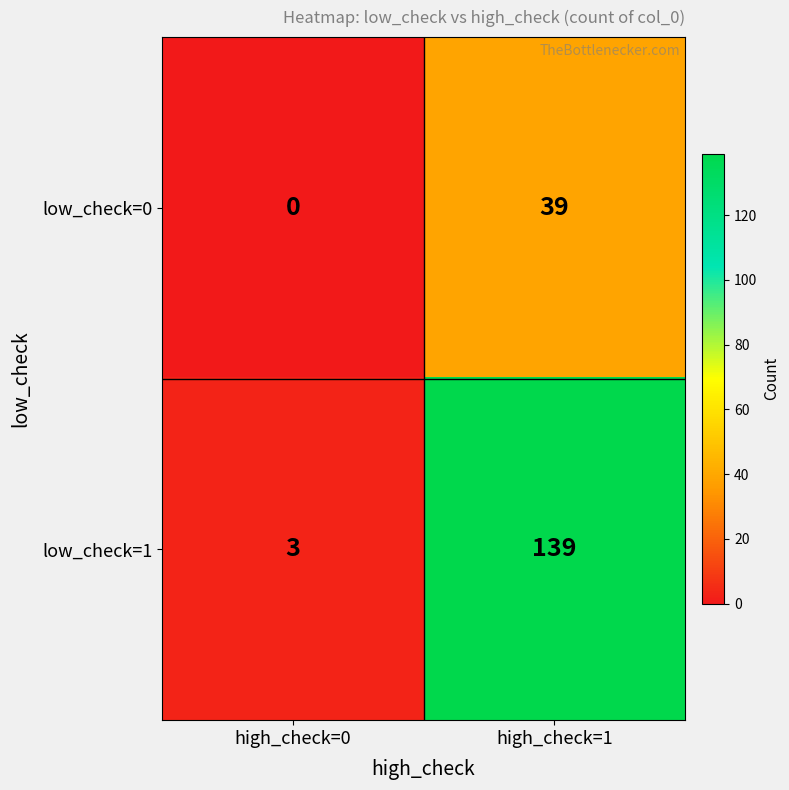

Which series has the largest total across all categories?

low_check=1